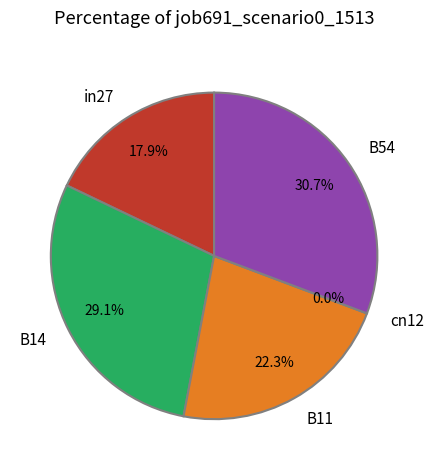

What portion of the pie excludes cn12?

100.0%